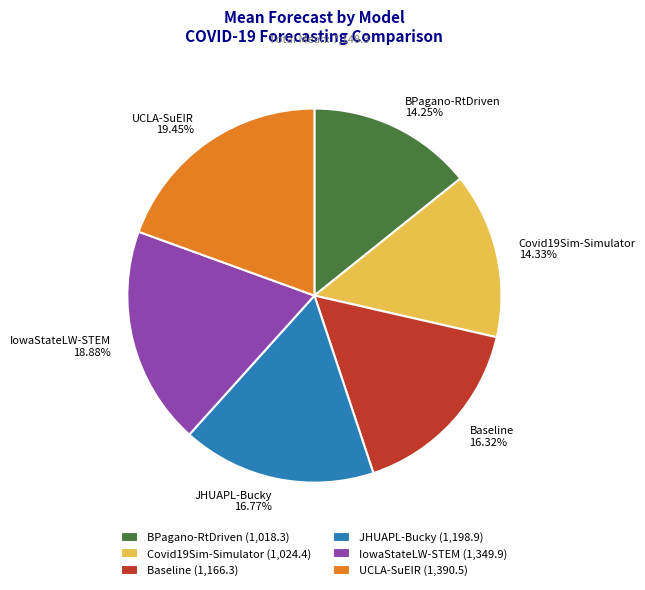

To the nearest percent, what is the difference between the largest and smallest slice percentages?

5%